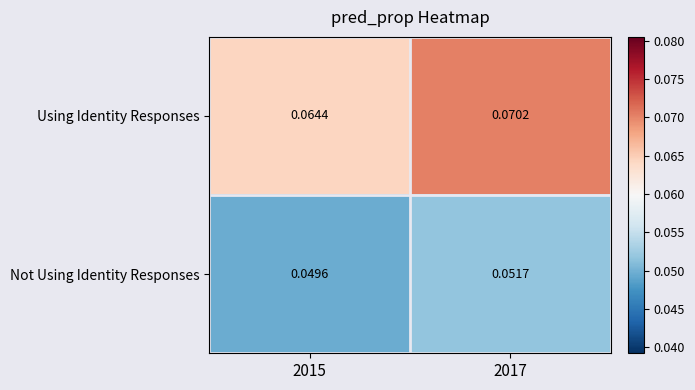

Which series has the largest total across all categories?

Using Identity Responses